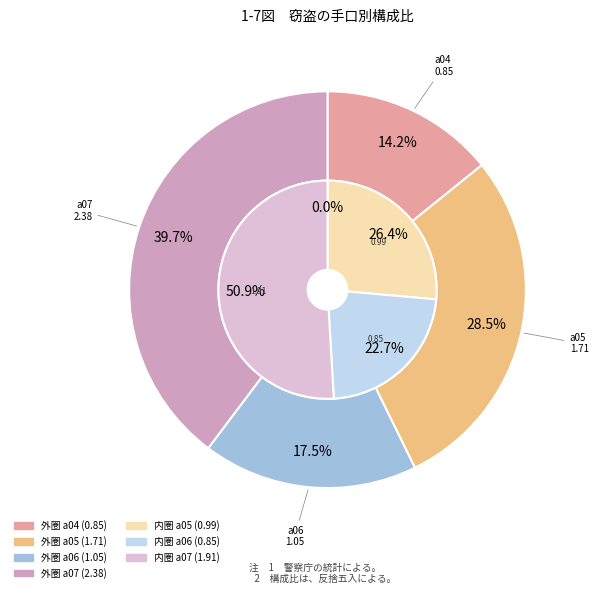

Is a05 the majority of the pie?

No